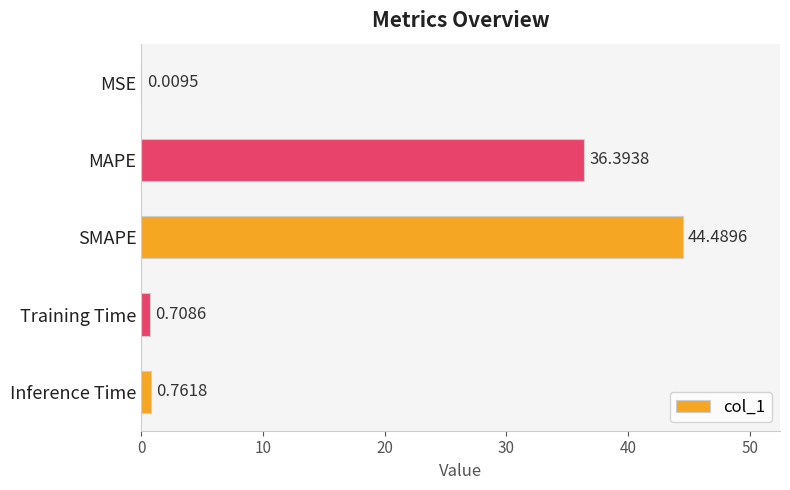

Which has a higher value, Training Time or Inference Time?

Inference Time